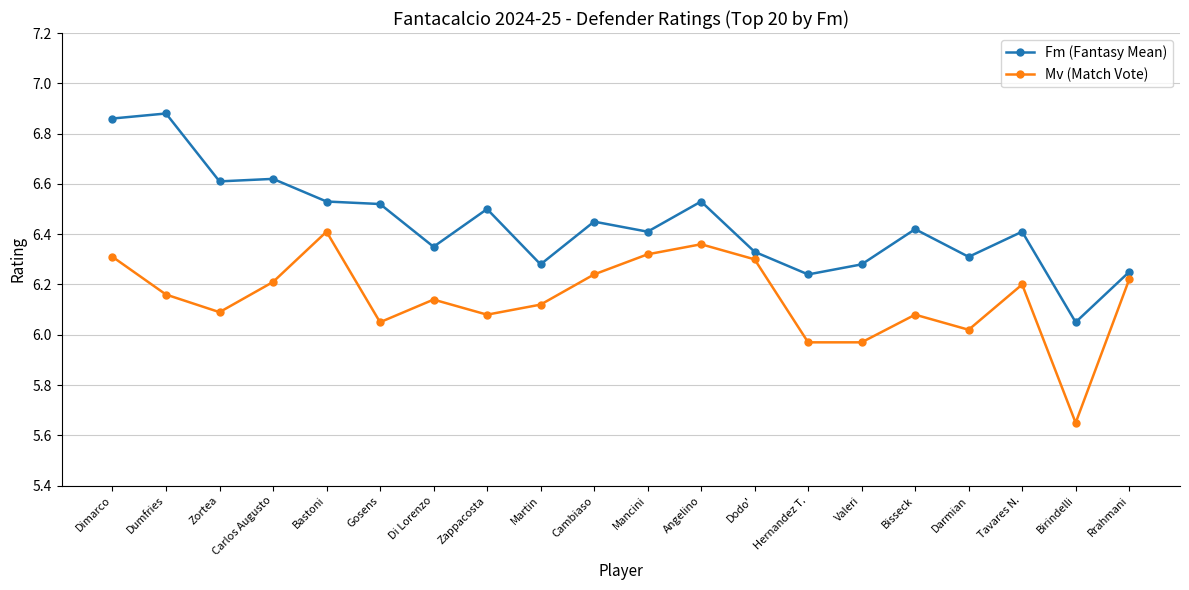

What is the sum of all Mv (Match Vote) values?

122.9